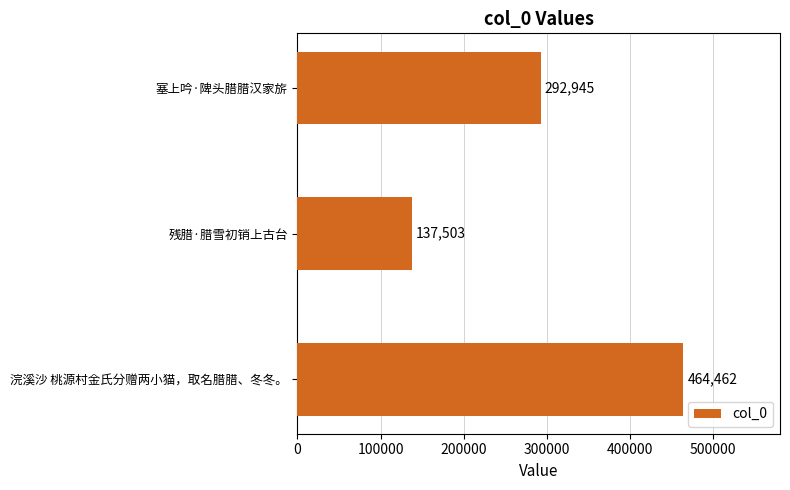

Count the values in the range 137503 to 464462.

3